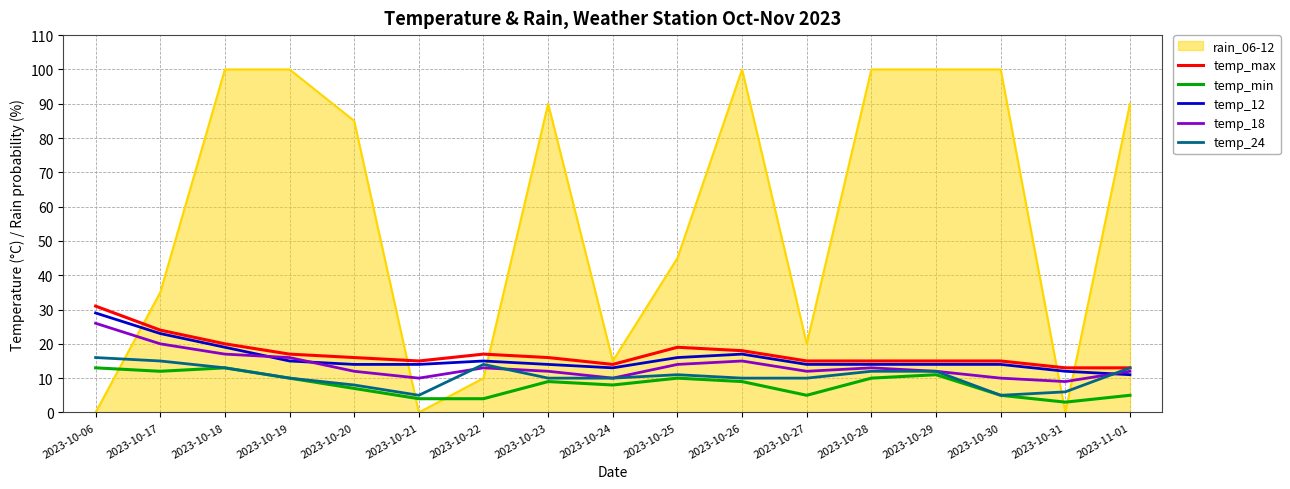

Where do temp_24 and temp_18 first cross each other?

2023-10-21 and 2023-10-22